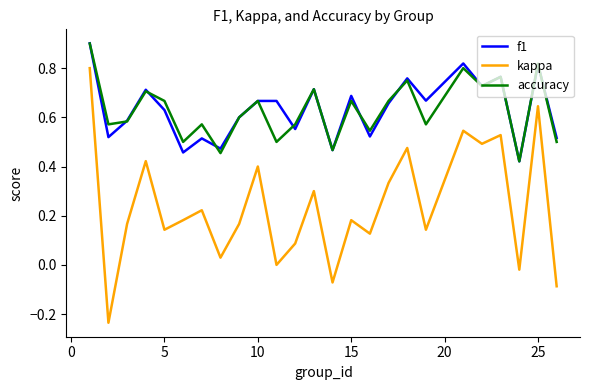

What is the difference between the maximum and minimum values in the kappa series?

1.0